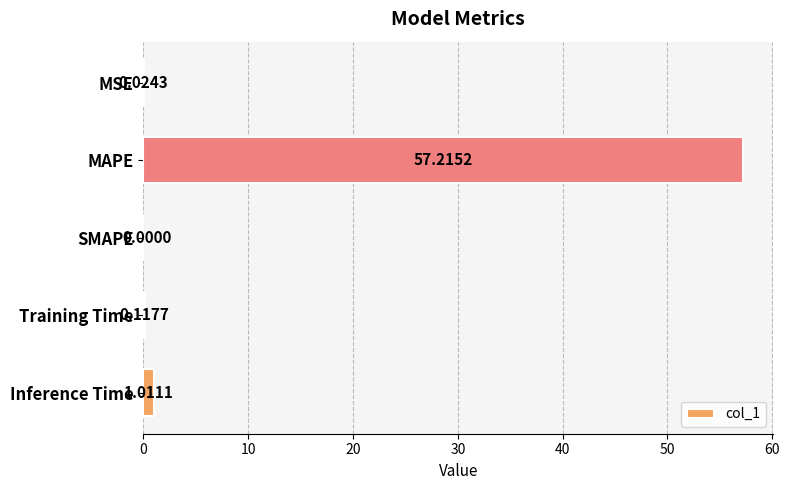

What is the average value?

11.7